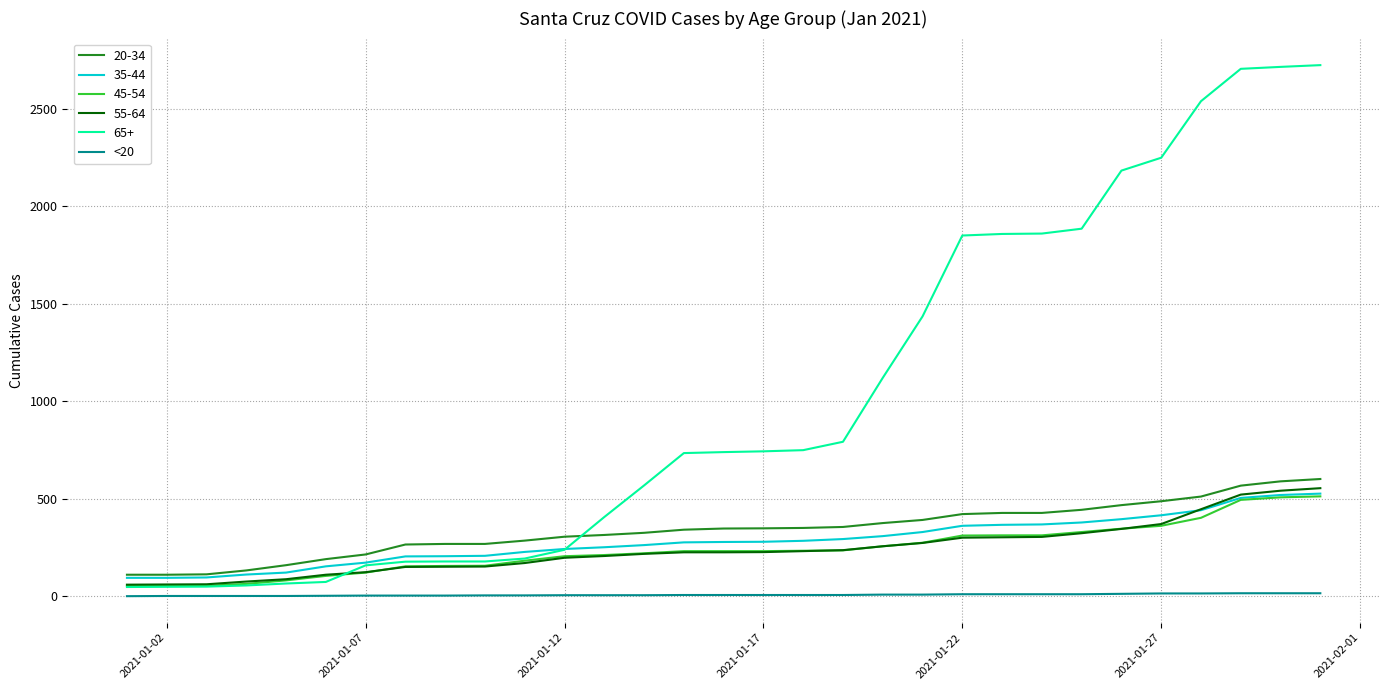

Which series has the largest total across all categories?

65+